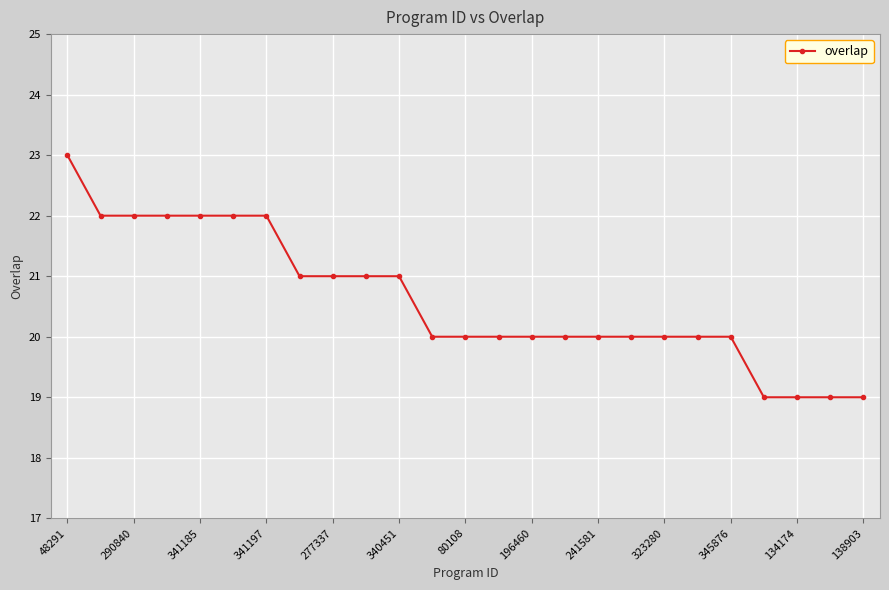

How many data points does each series have?

25